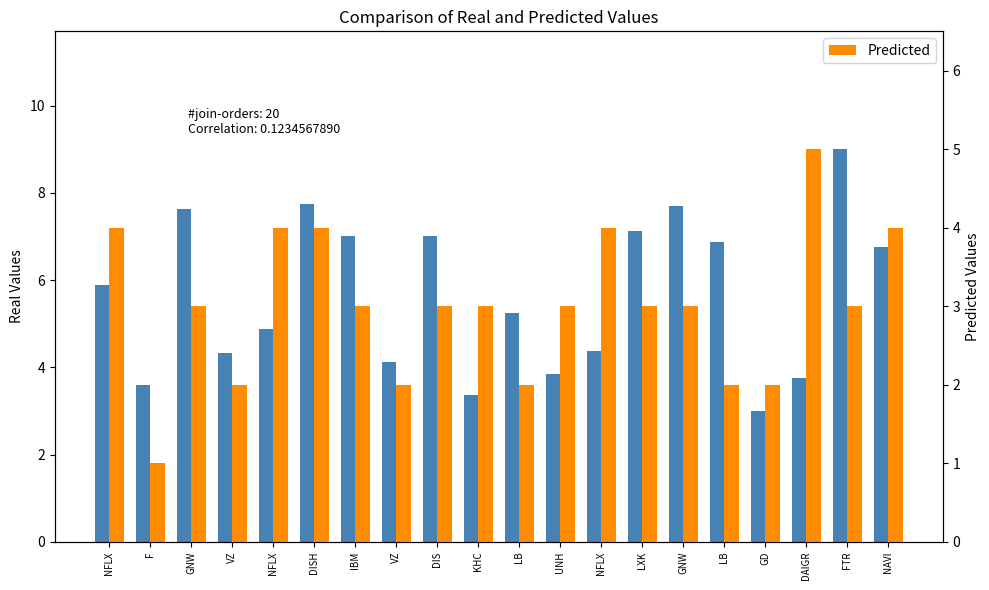

Which series has the widest spread of values?

Real Values